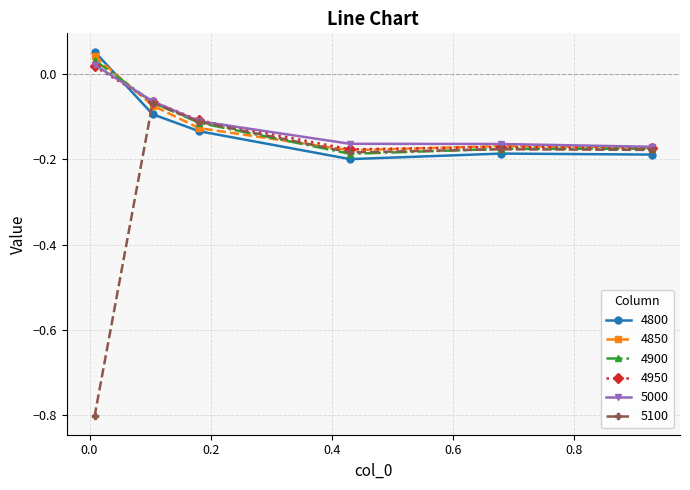

True or false: 5100 has more than 0 interior local peaks.

True